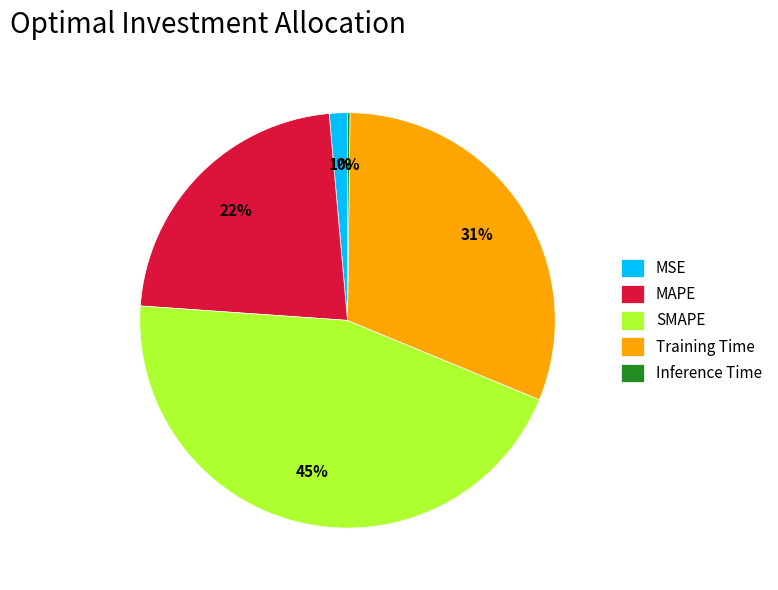

To the nearest percent, what portion does MSE represent?

1%